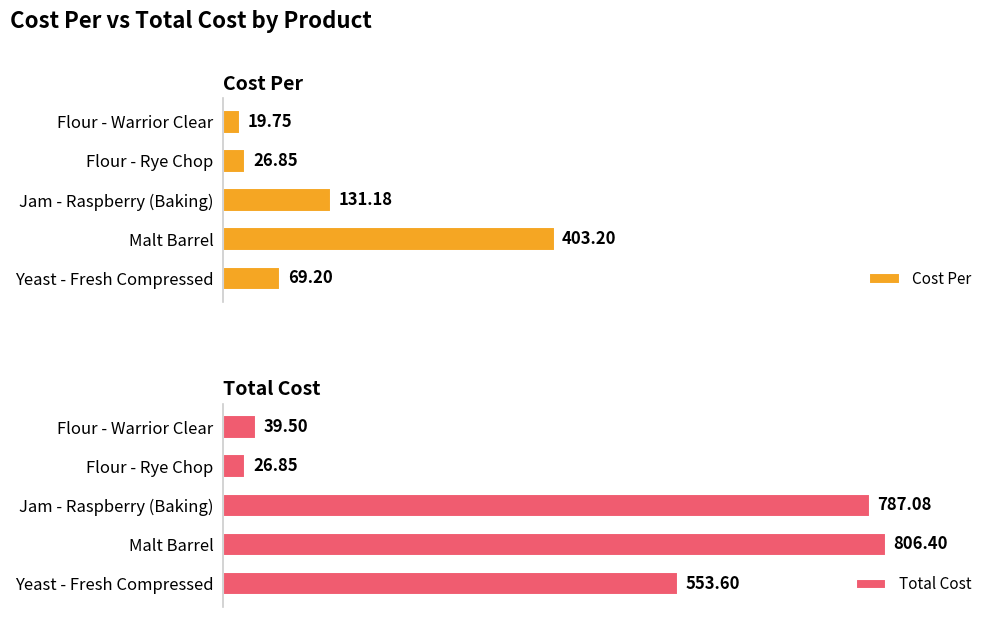

At which label is Cost Per closest to 211?

Jam - Raspberry (Baking)